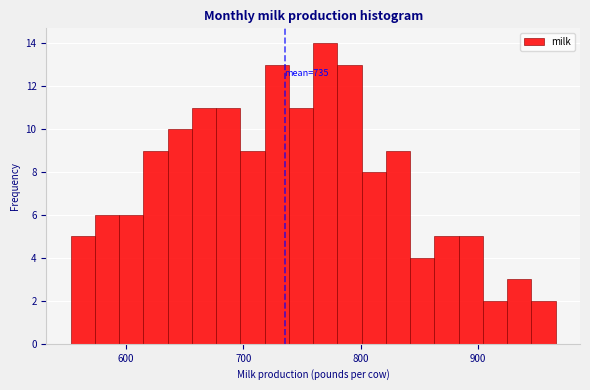

Around what value on the x-axis is the tallest bar? Give the approximate position of its centre, as read against the axis.

770